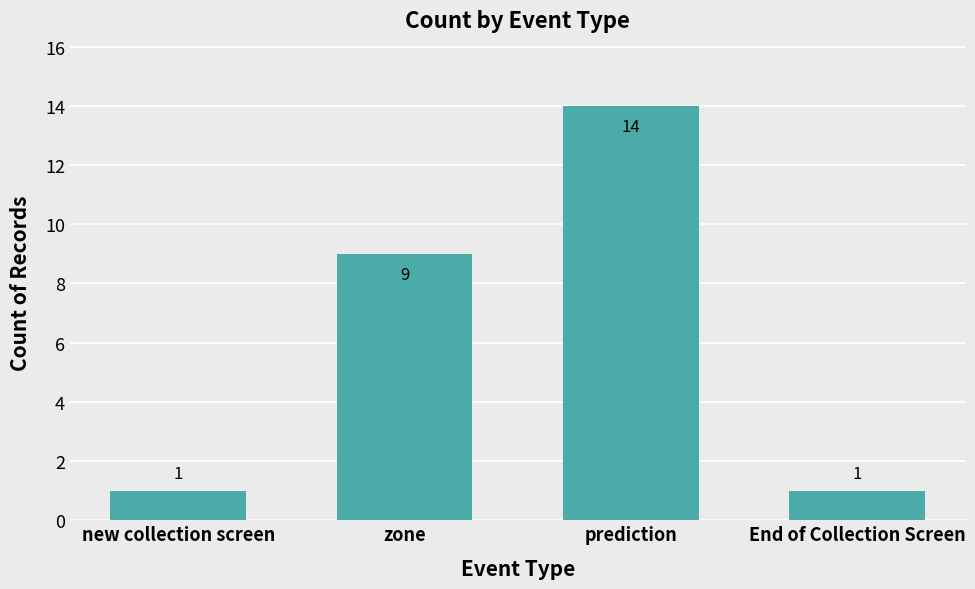

What position from the left is End of Collection Screen?

4